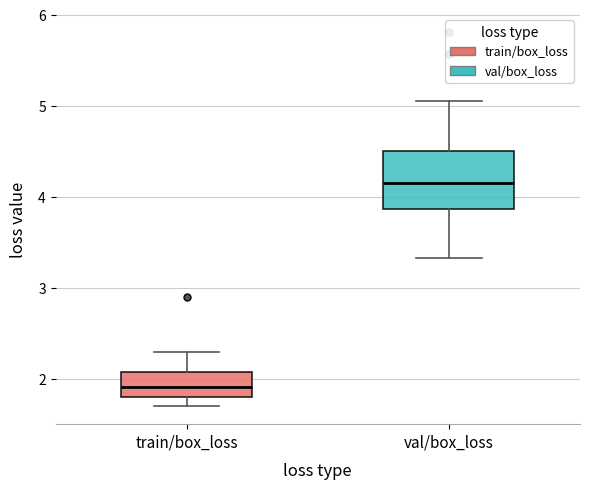

Reading left to right, transcribe this box plot: for each box, give where its median line is, the range the box spans, and where its two whiskers end, as read against the y-axis. The values are not printed on the chart, so give them approximately, as read against the axis.

train/box_loss: median 1.9, box 1.8 to 2.1, whiskers 1.7 to 2.3
val/box_loss: median 4.1, box 3.9 to 4.5, whiskers 3.3 to 5.0